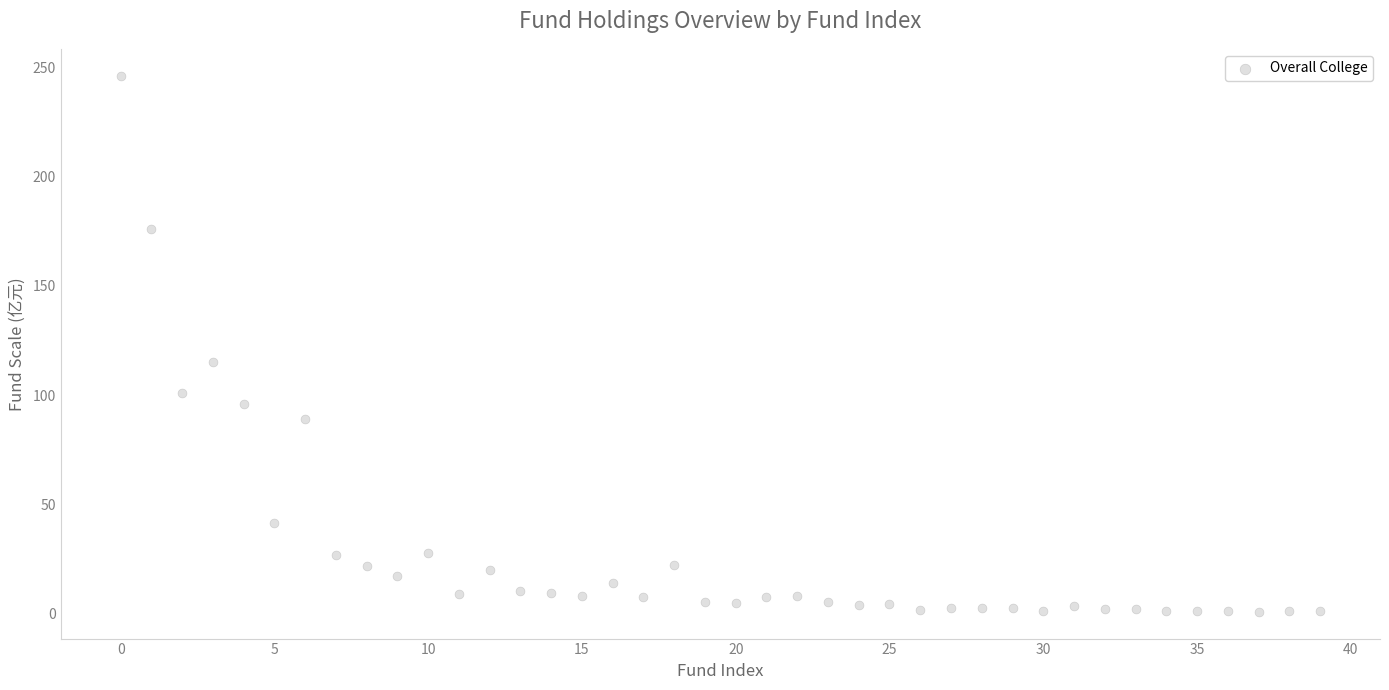

What Y value in the scatter plot is closest to 123?

115.2